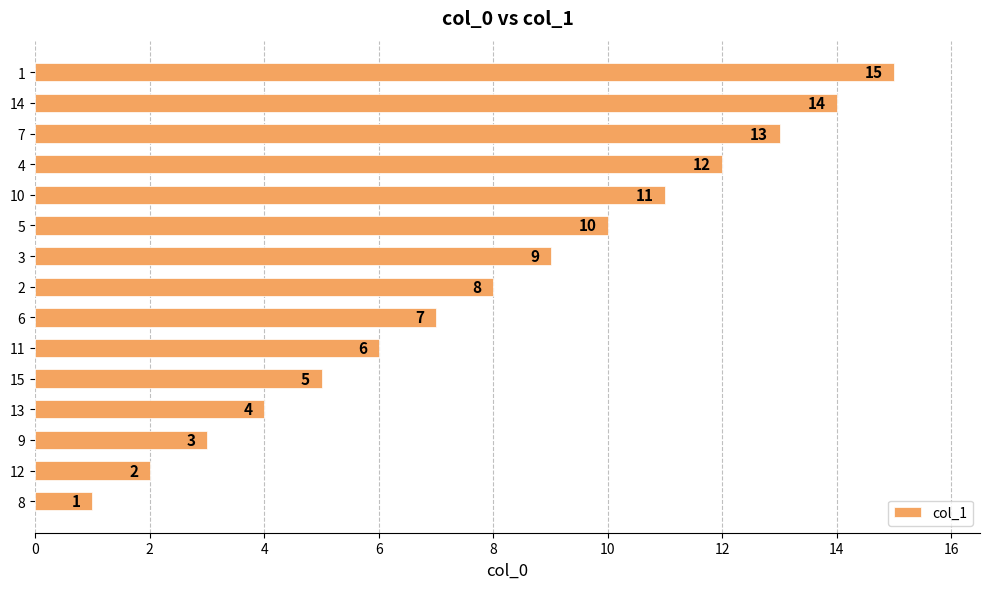

List the labels in order of value, smallest first.

8, 12, 9, 13, 15, 11, 6, 2, 3, 5, 10, 4, 7, 14, 1